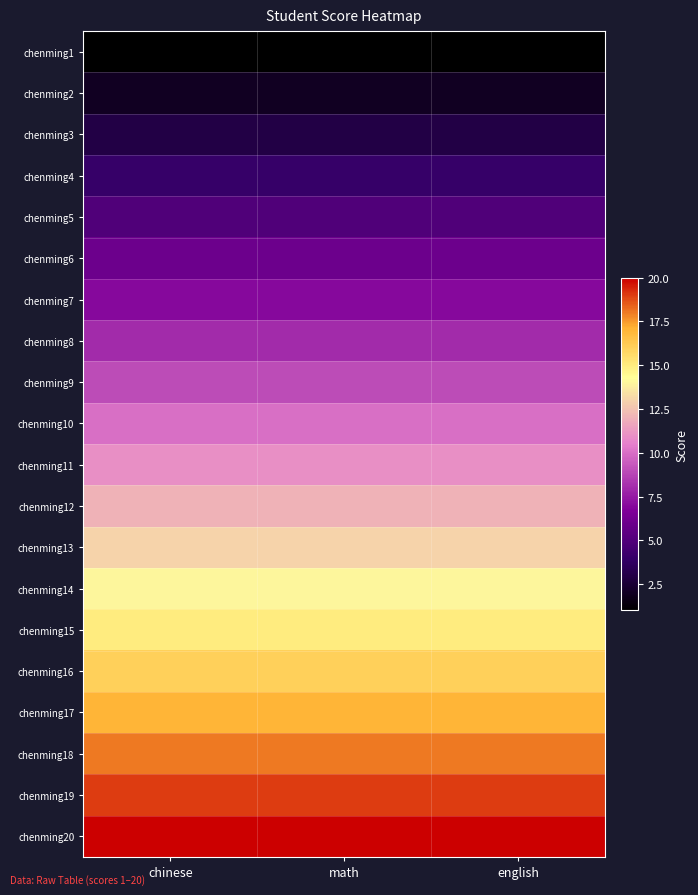

How many categories are shown in the chart?

3